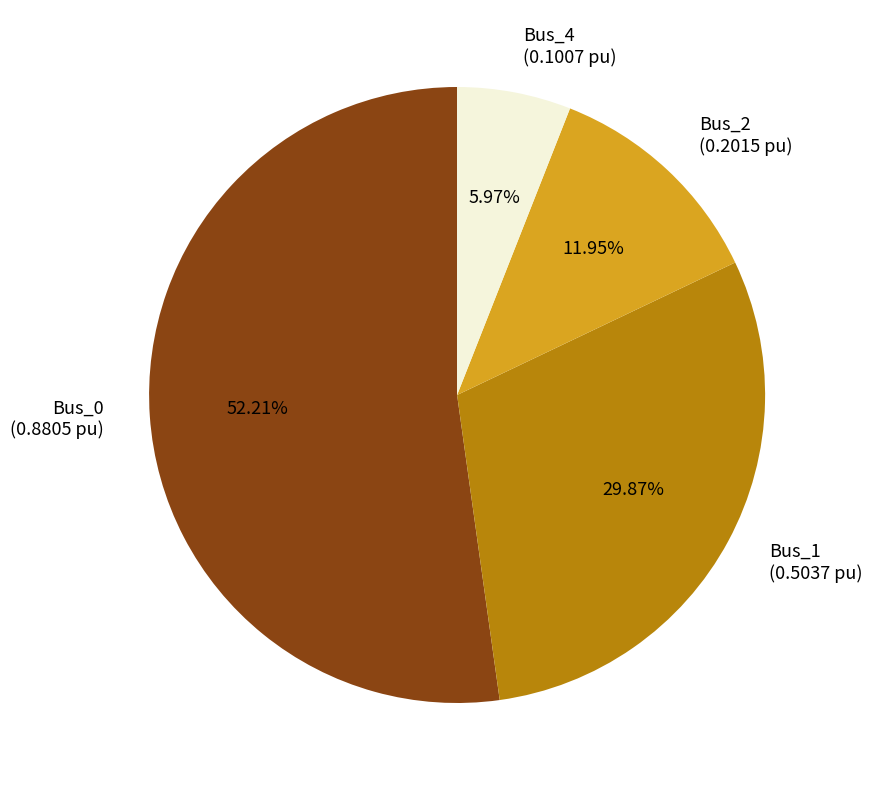

Is Bus_0 the majority of the pie?

Yes